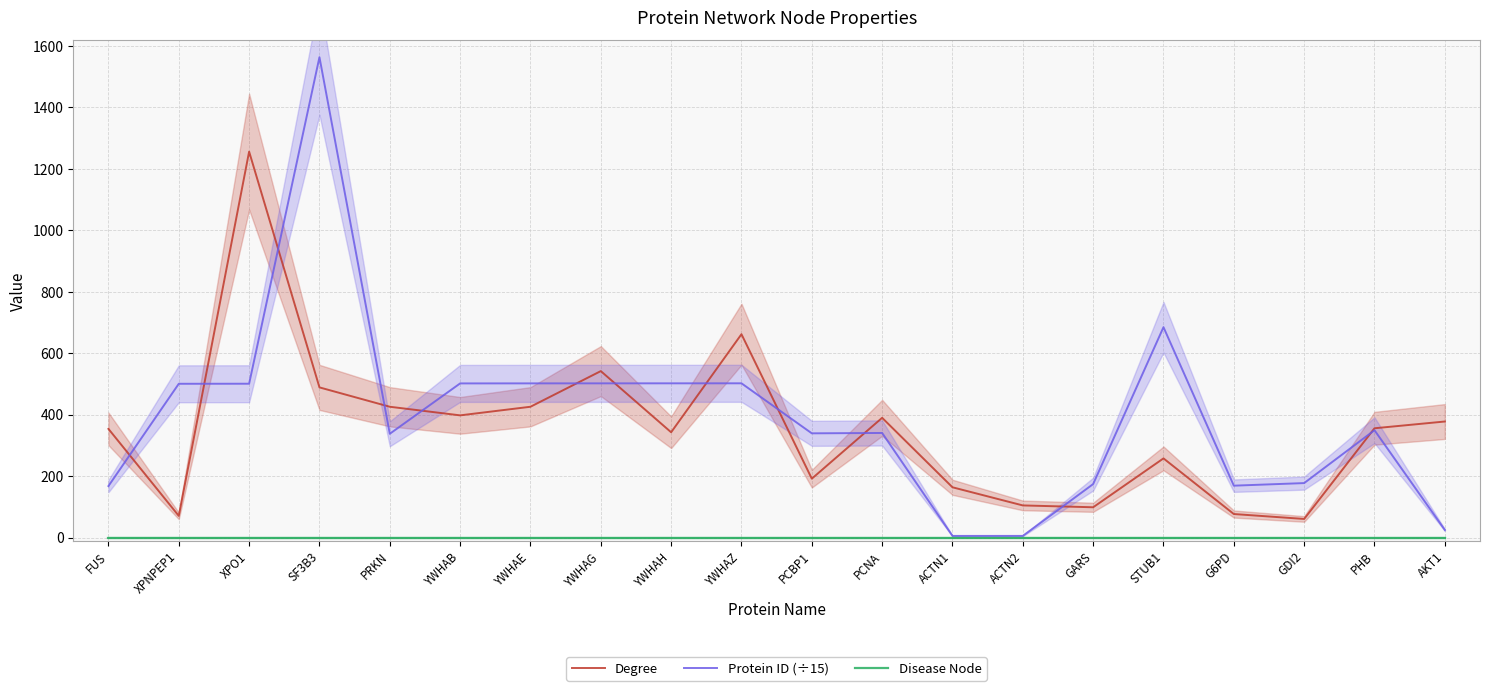

After their last crossing, which series has the higher values: Degree or Protein ID (÷15)?

Degree